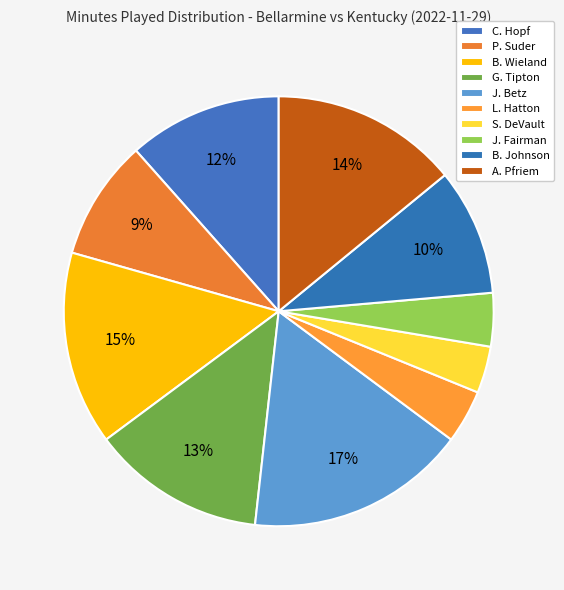

Does any single category account for the majority?

No